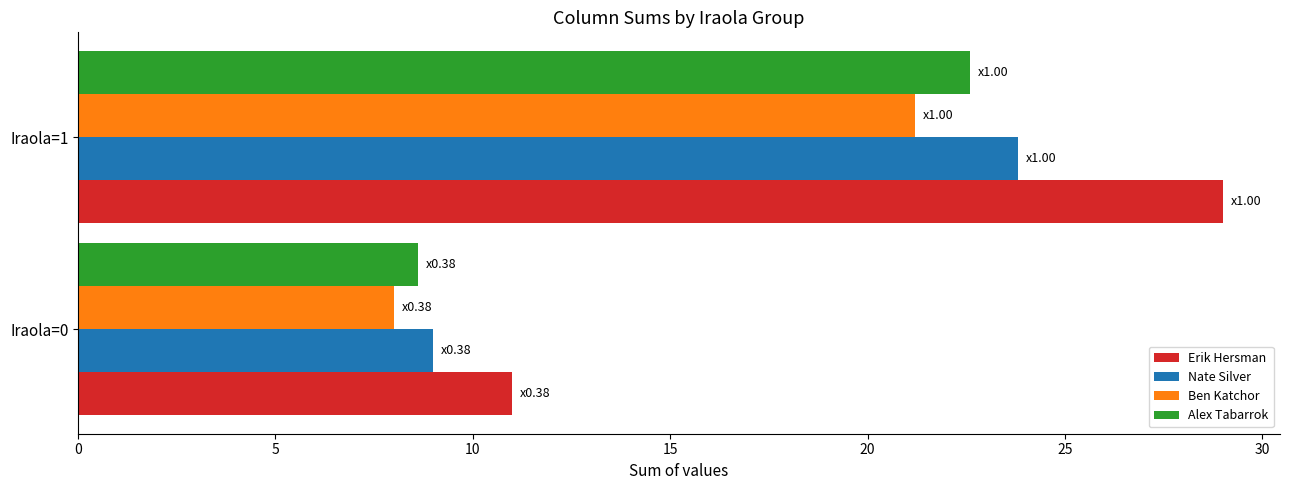

List the series in order of their peak value, highest first.

Erik Hersman, Nate Silver, Alex Tabarrok, Ben Katchor